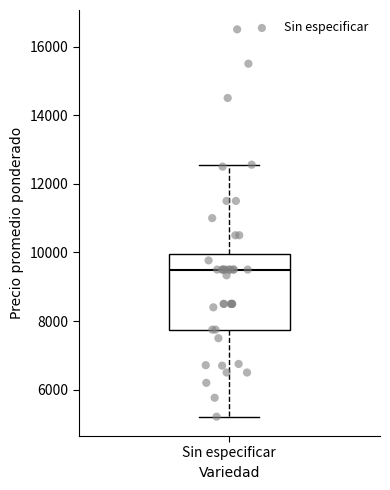

Where does the upper whisker of the box for Sin especificar end on the y-axis? The values are not printed on the chart, so give them approximately, as read against the axis.

12600